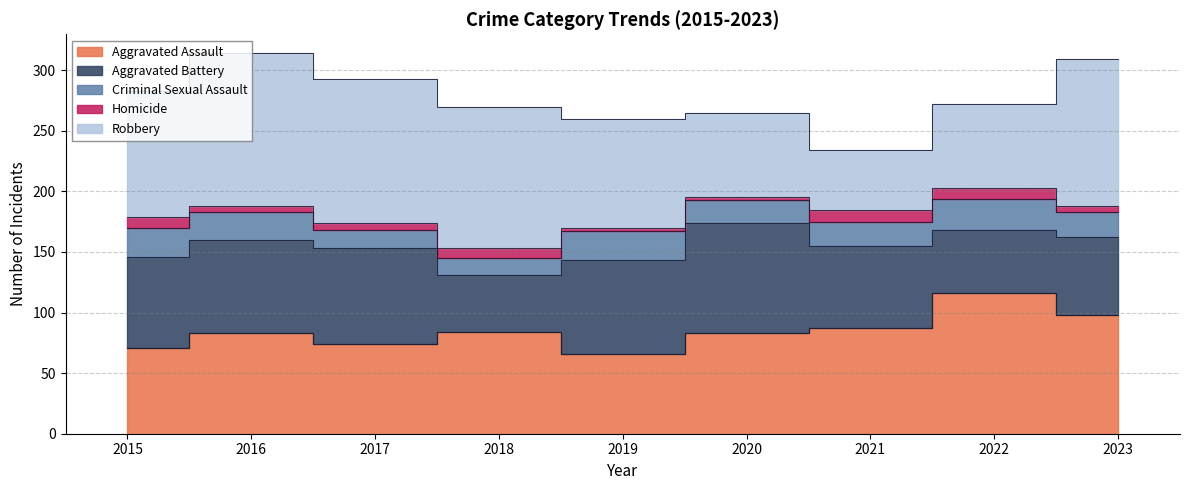

Rank the series at 2016 from highest to lowest value.

Robbery, Aggravated Assault, Aggravated Battery, Criminal Sexual Assault, Homicide